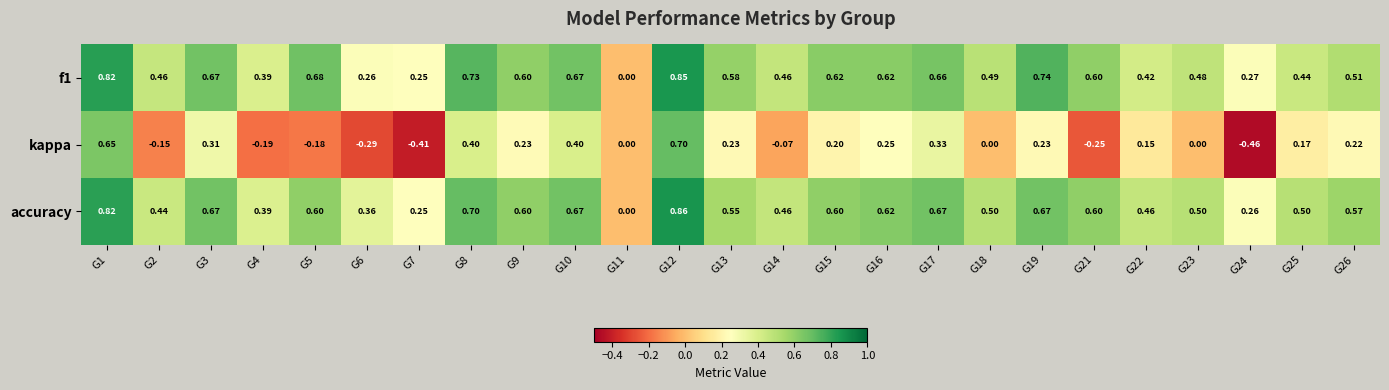

Which series changed the most between G2 and G3?

kappa